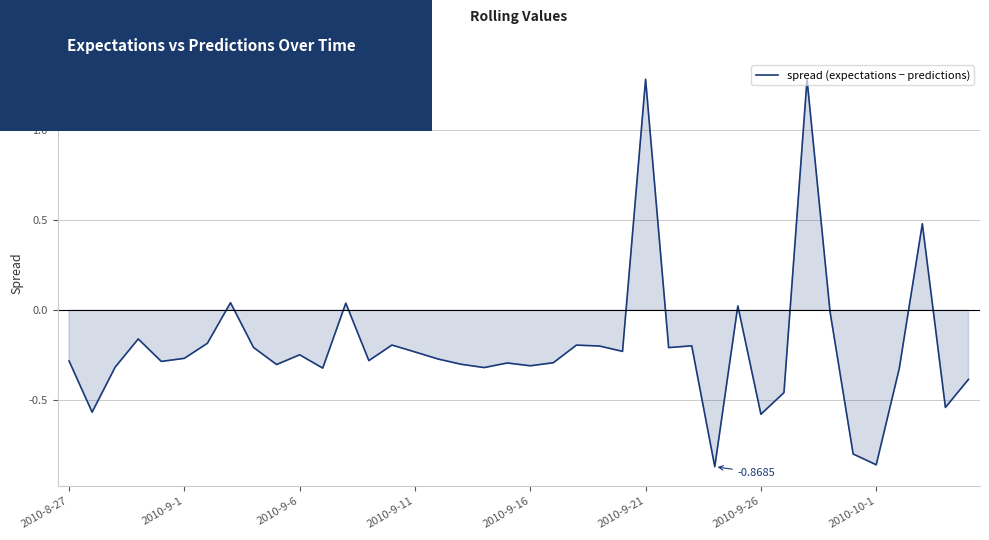

Does the chart have visible grid lines?

Yes